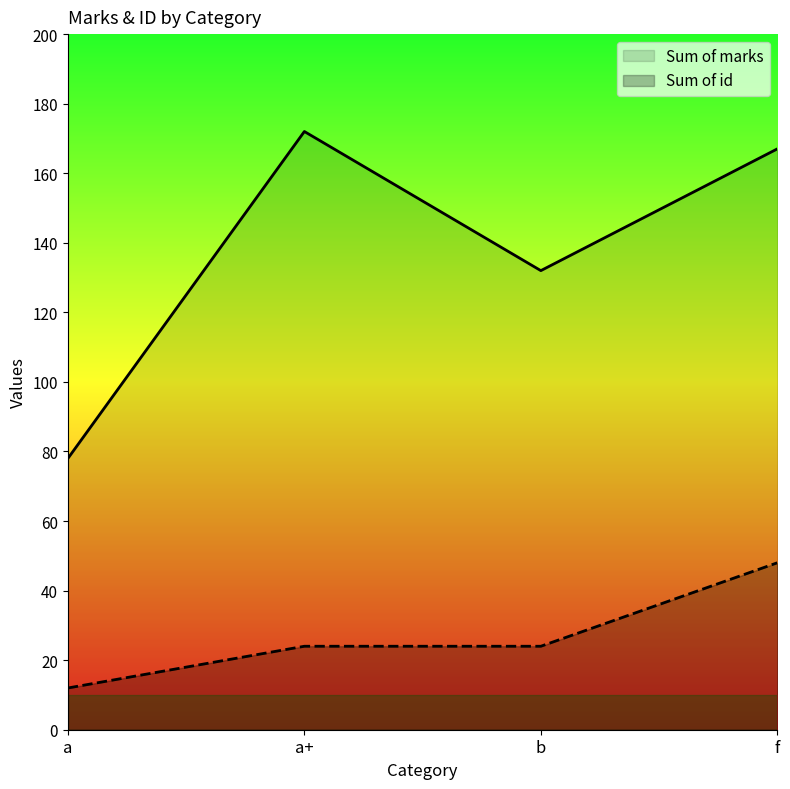

The Sum of id series shows 33 at a+. True or false?

False